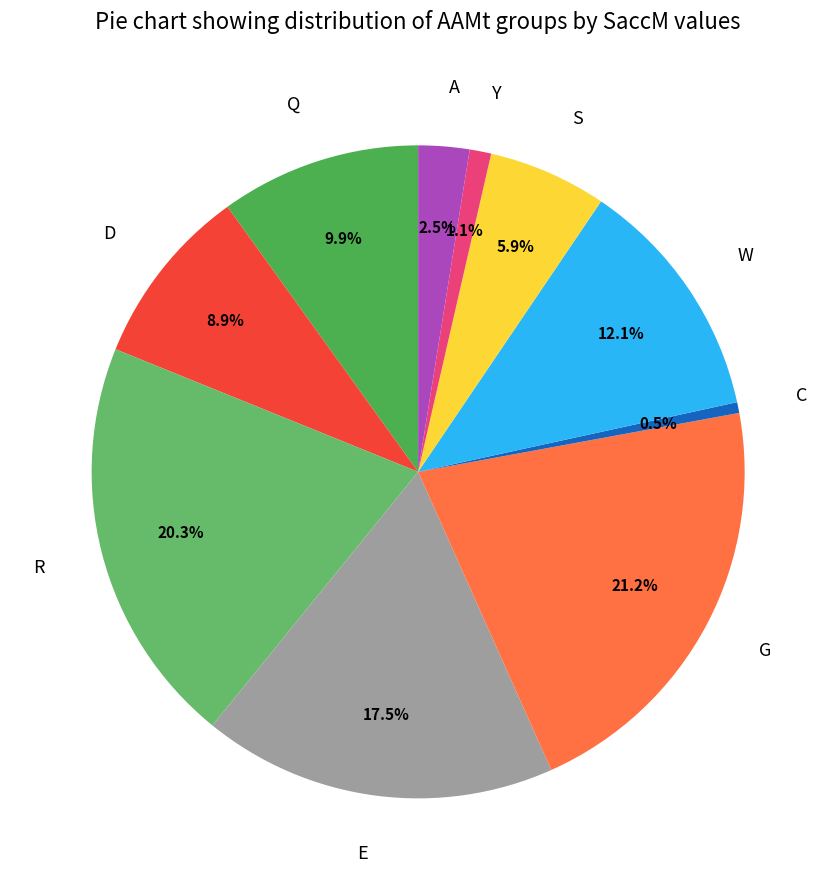

Between D and C, which is larger?

D